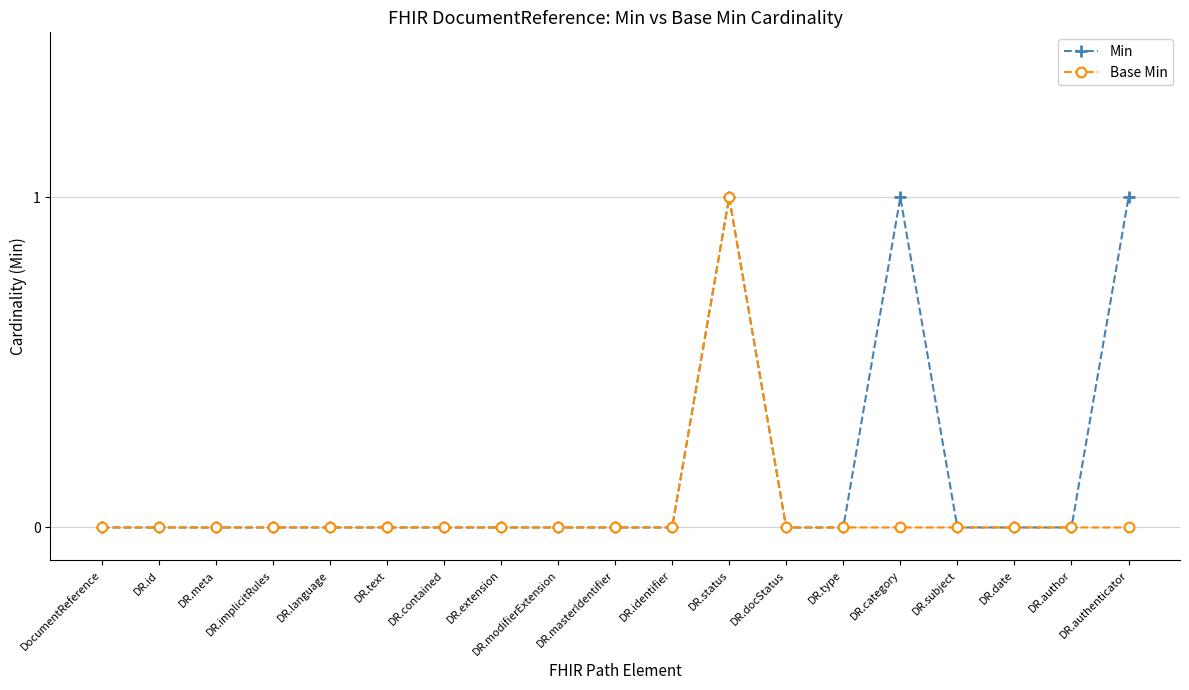

Reading left to right, list all the values displayed in this chart.

Min: 0	0	0	0	0	0	0	0	0	0	0	1	0	0	1	0	0	0	1
Base Min: 0	0	0	0	0	0	0	0	0	0	0	1	0	0	0	0	0	0	0